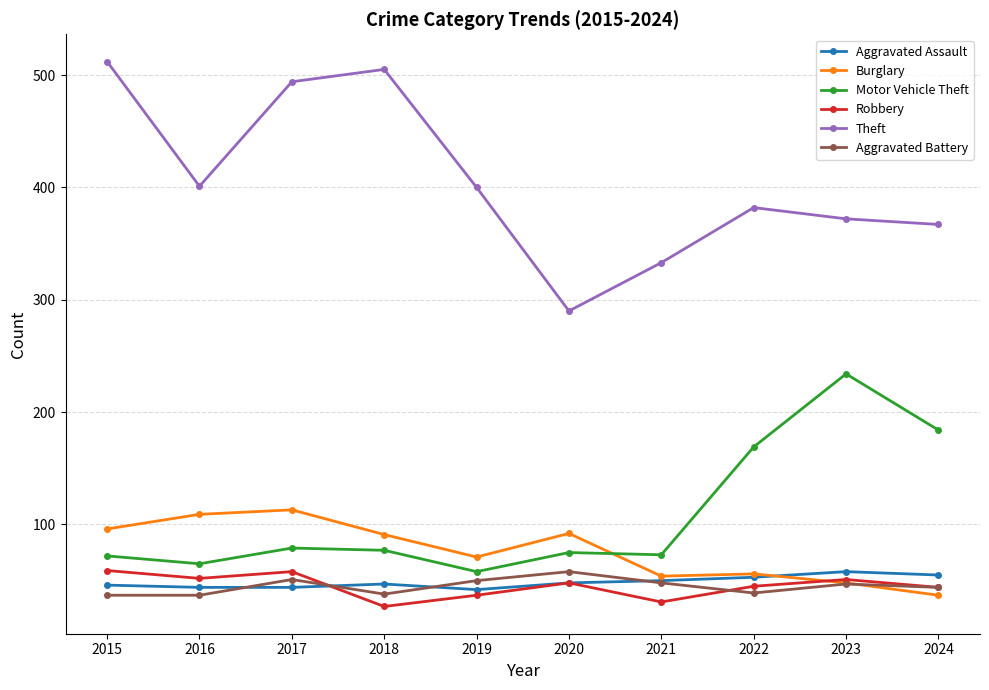

Count the number of categories in the chart.

10